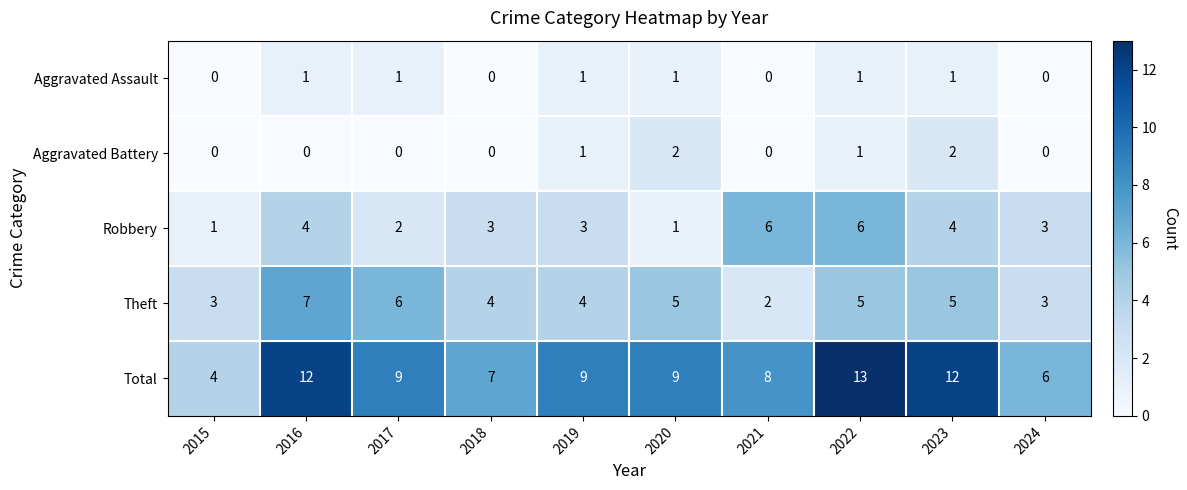

What is the maximum value for Theft?

7